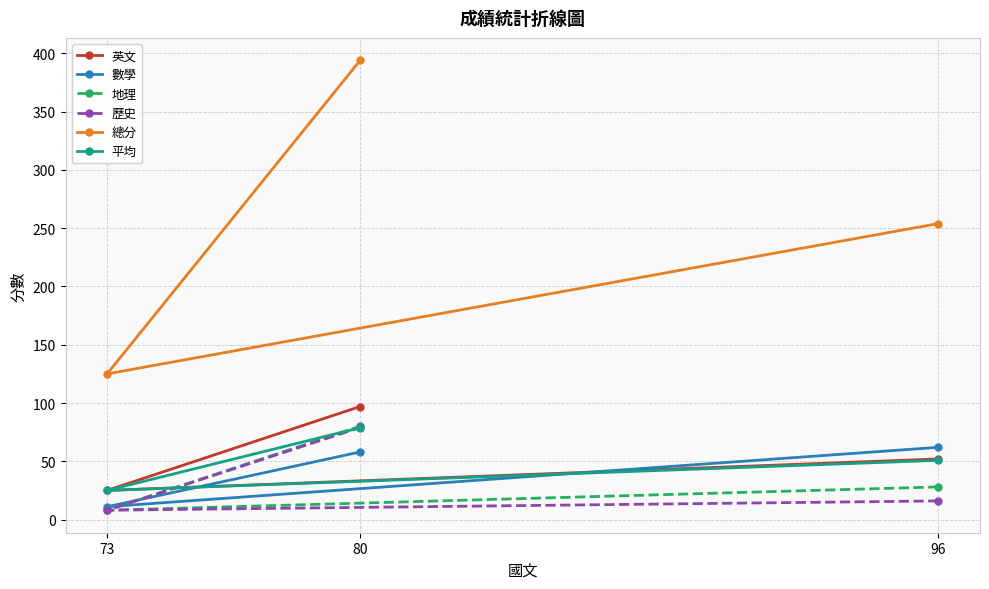

What is the average value of the 數學 series?

43.7